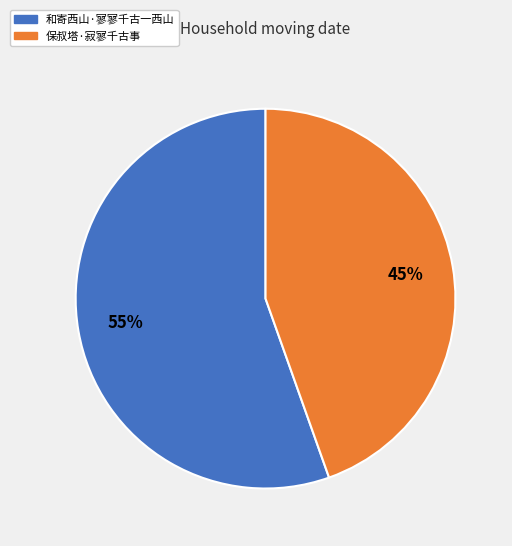

What is the ratio of the value at 和寄西山·寥寥千古一西山 to the value at 保叔塔·寂寥千古事?

1.2